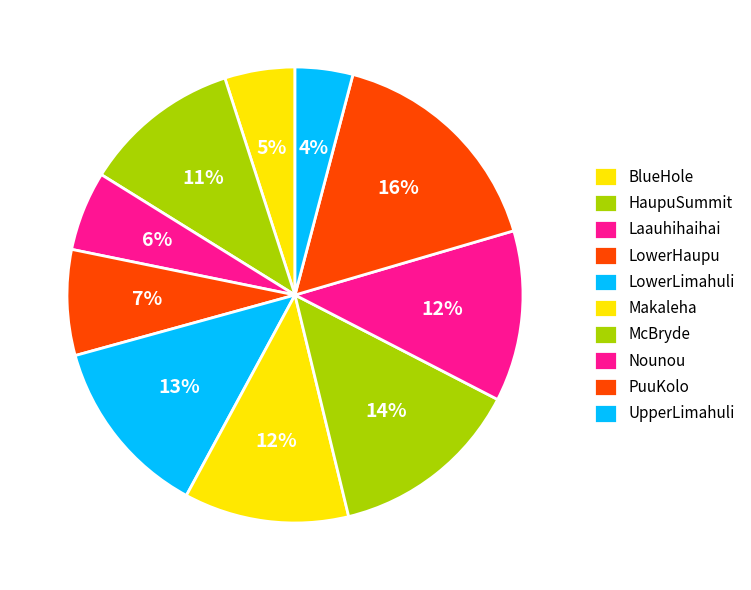

Count the number of slices in the pie.

10